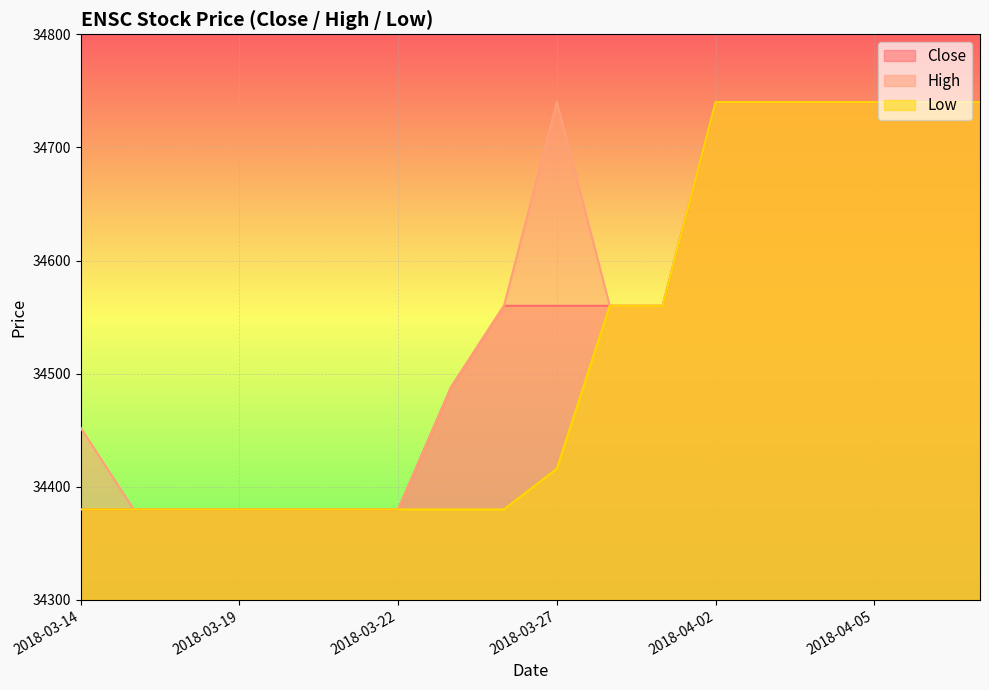

The value of Low at 2018-03-15 is 34380. True or false?

True